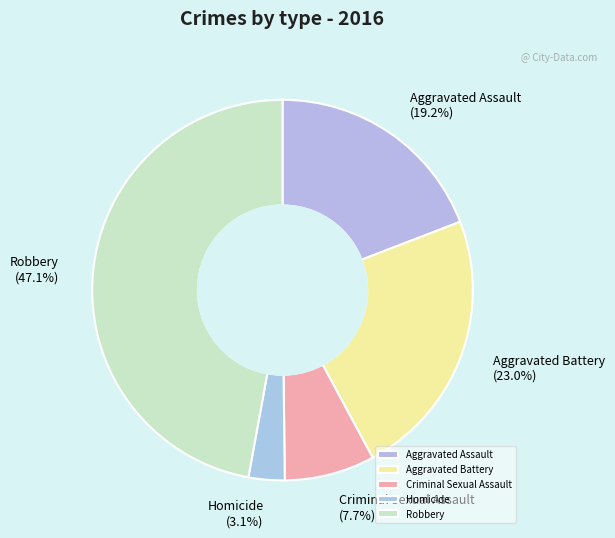

Rank the categories by value from highest to lowest.

Robbery, Aggravated Battery, Aggravated Assault, Criminal Sexual Assault, Homicide